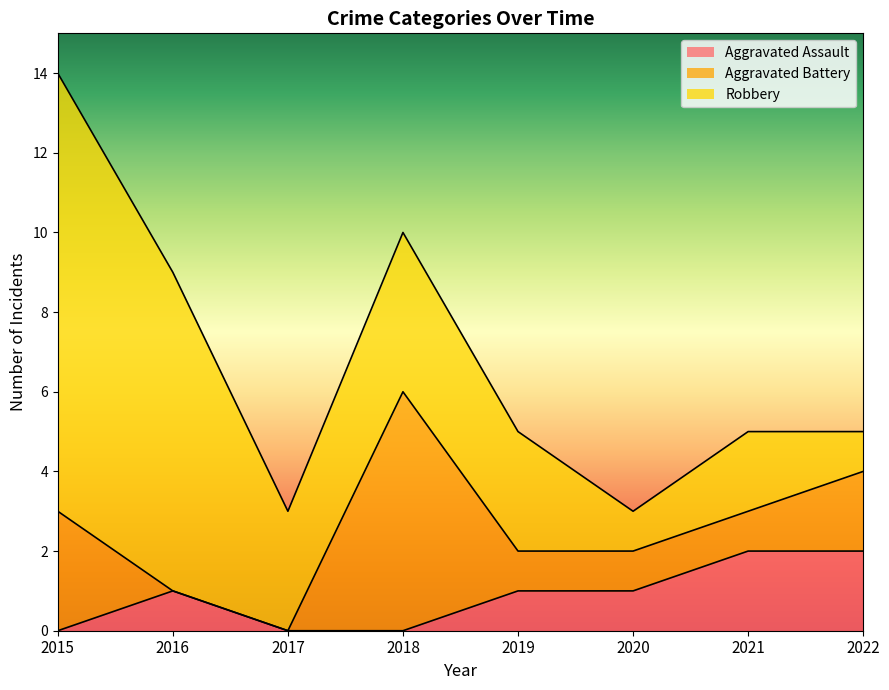

At which category is the sum across all series the highest?

2015